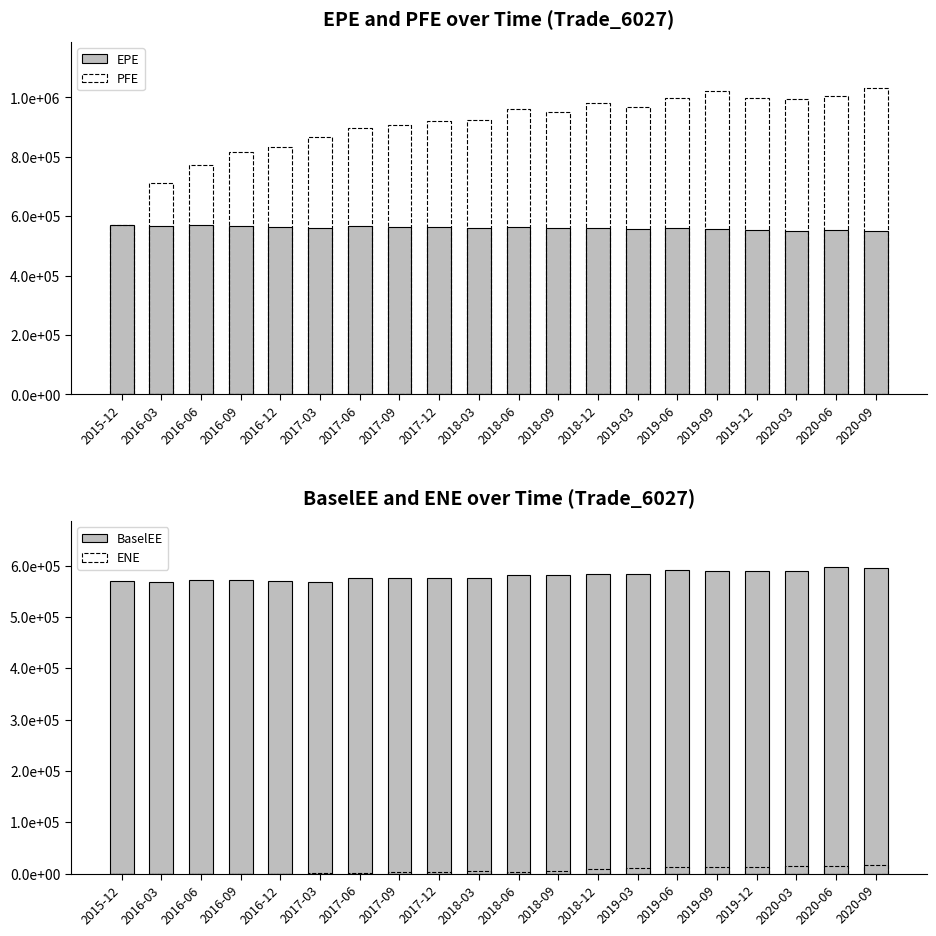

Between 2018-09 and 2020-03, which is larger?

2018-09